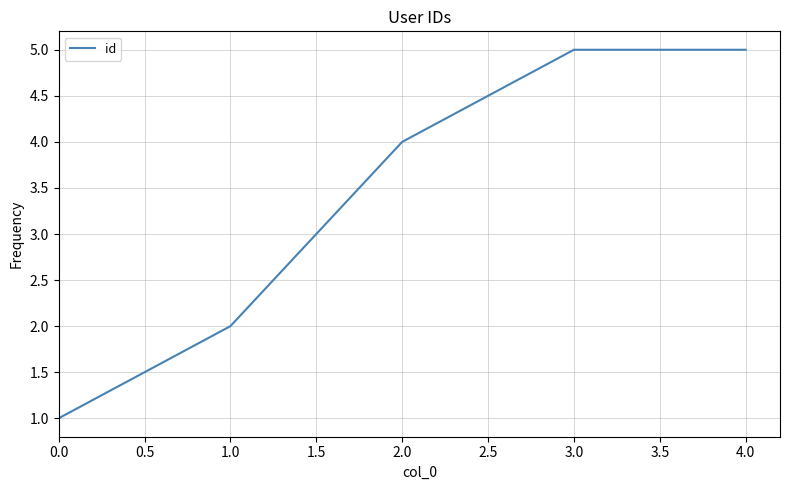

How many values are between 2 and 5?

4